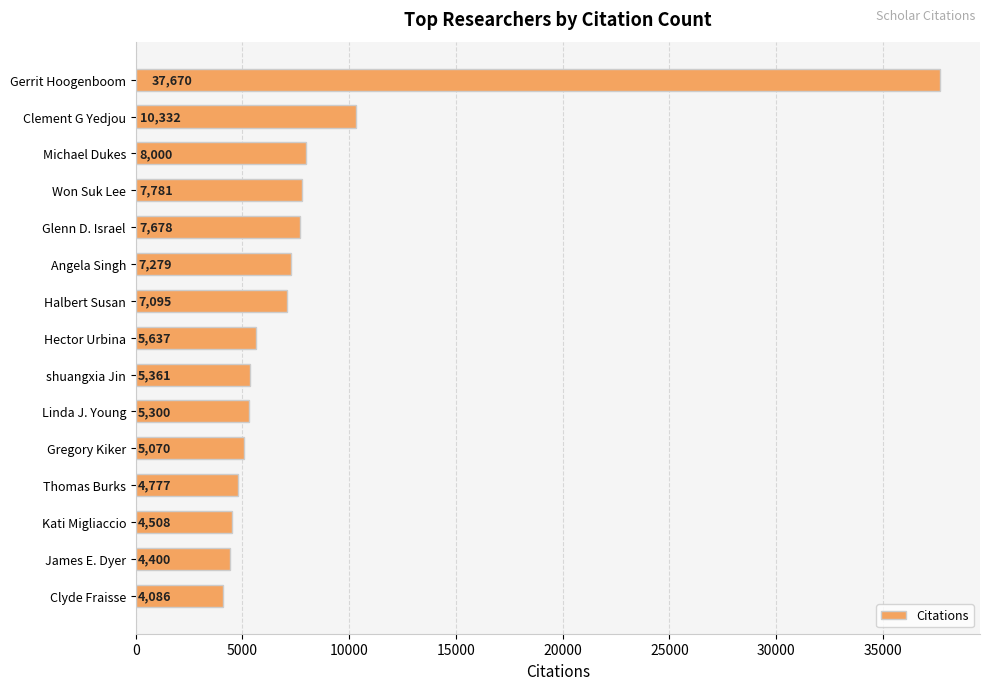

What is the average value?

8332